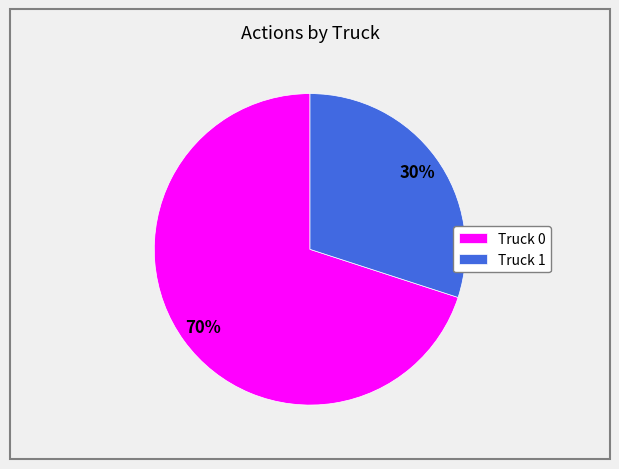

Does Truck 1 account for over 50% of the chart?

No